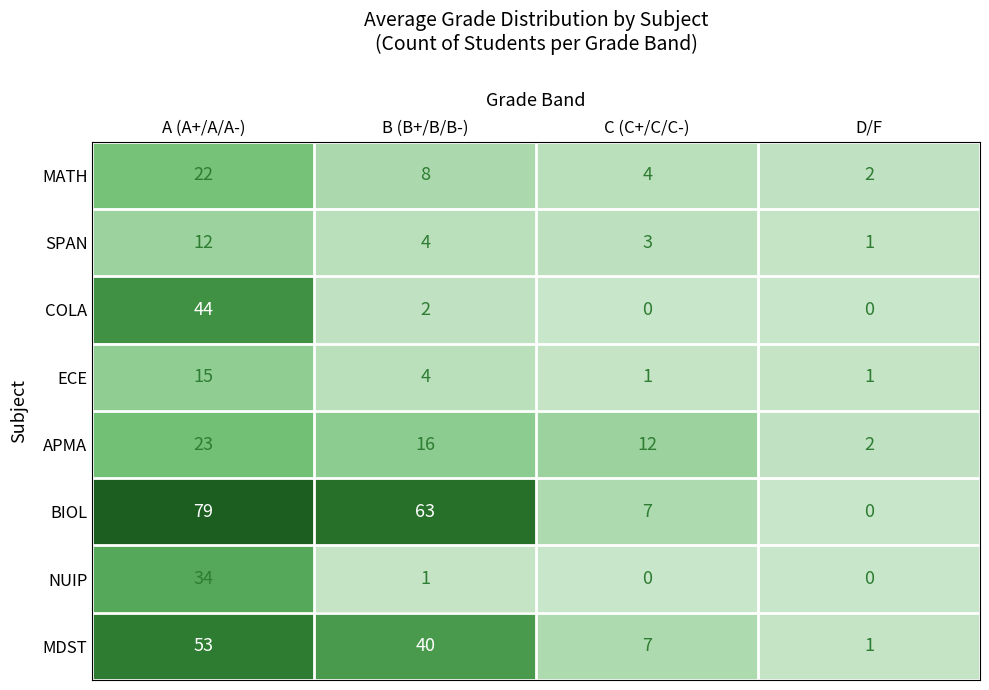

At A (A+/A/A-), list the series in order from smallest to largest.

SPAN, ECE, MATH, APMA, NUIP, COLA, MDST, BIOL